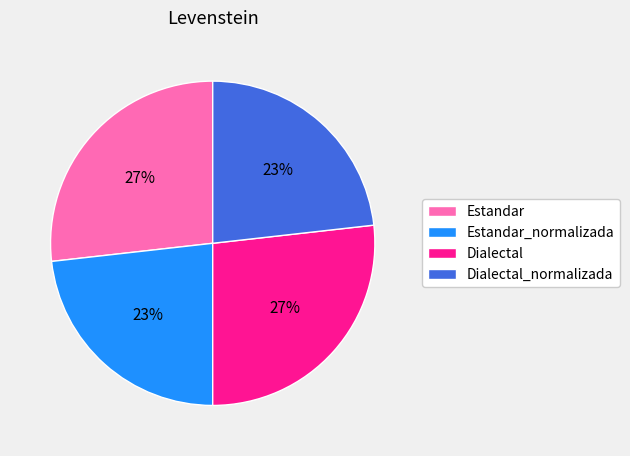

Does Dialectal_normalizada represent more than half of the total?

No